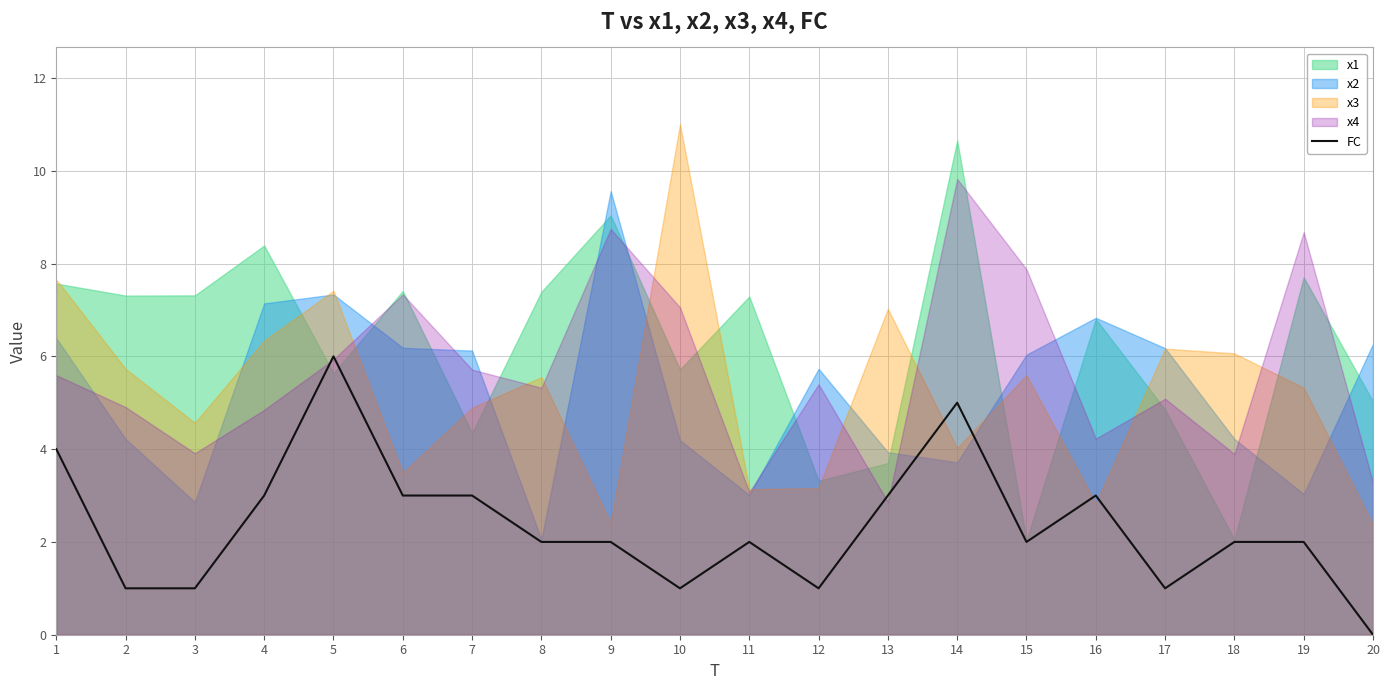

Which category has the highest value in the FC series?

5